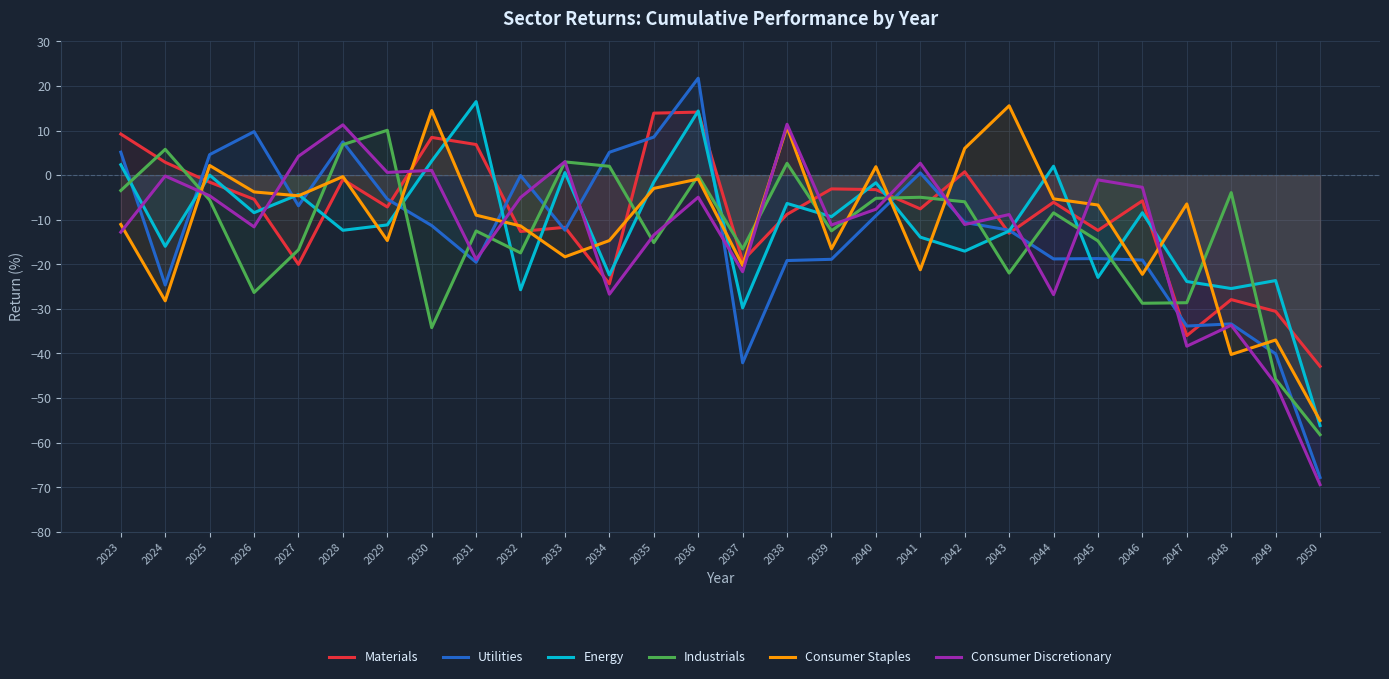

How many values in Energy are below zero?

21